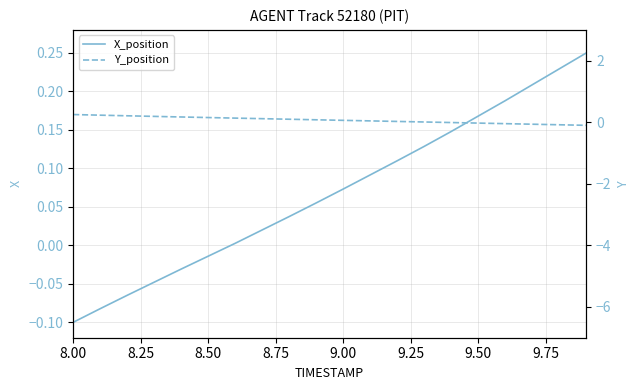

Which series has the largest range (max minus min)?

X_position